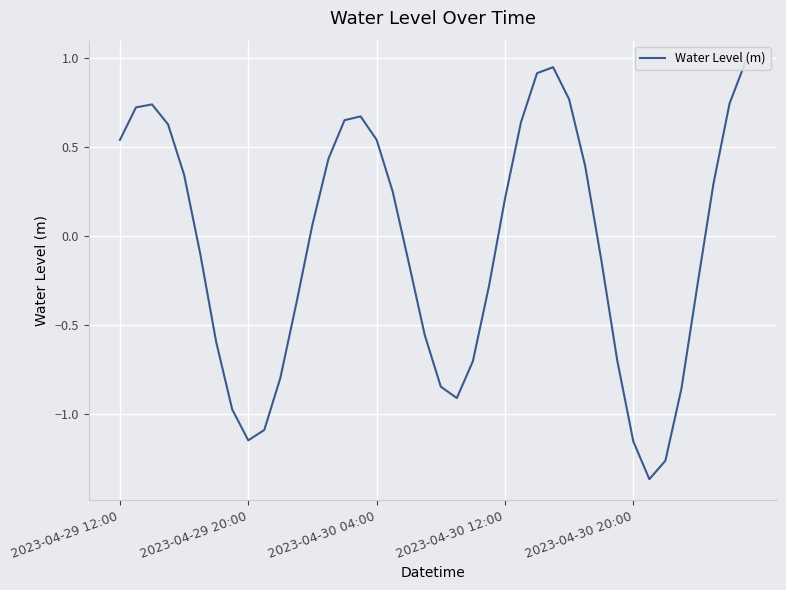

Reading left to right, extract all data points from this chart.

0.5	0.7	0.7	0.6	0.3	-0.1	-0.6	-1.0	-1.1	-1.1	-0.8	-0.4	0.1	0.4	0.6	0.7	0.5	0.2	-0.1	-0.6	-0.8	-0.9	-0.7	-0.3	0.2	0.6	0.9	0.9	0.8	0.4	-0.1	-0.7	-1.2	-1.4	-1.3	-0.9	-0.3	0.3	0.7	1.0